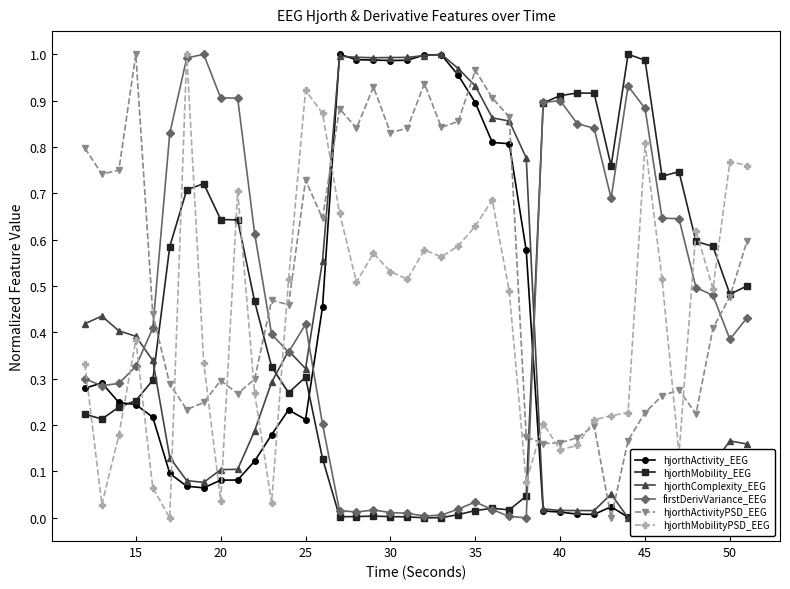

What is the difference between the maximum and minimum values in the hjorthMobility_EEG series?

1.0